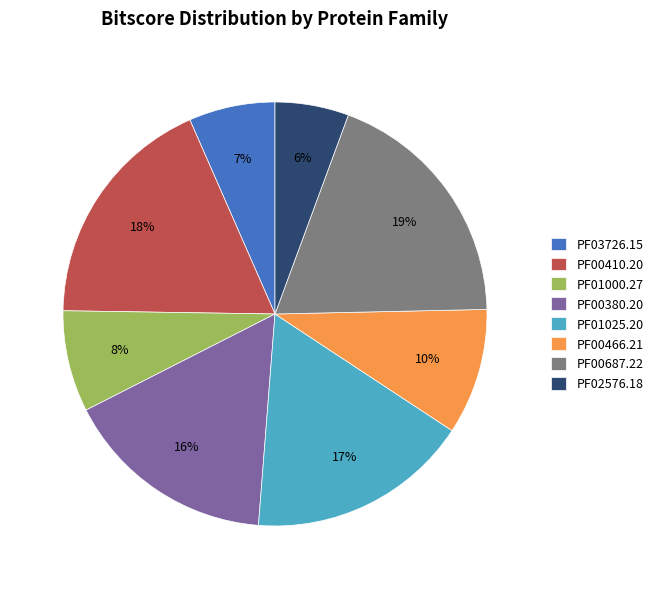

True or false: PF00410.20 accounts for 18% of the total.

True